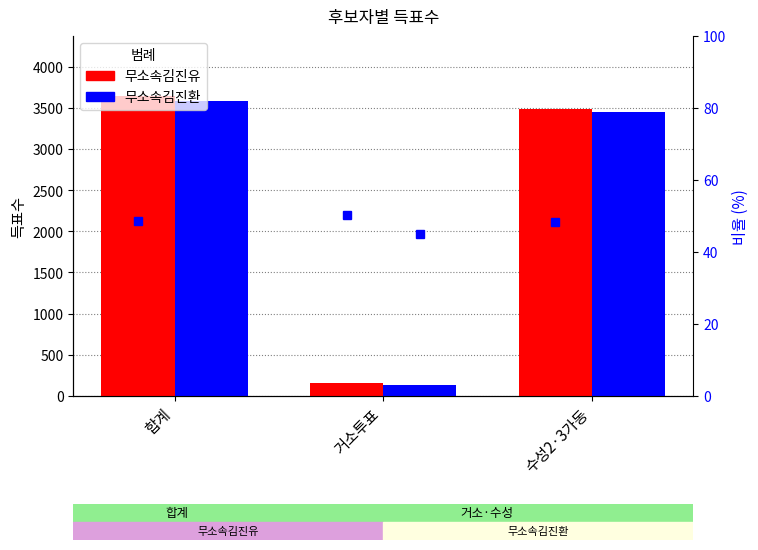

What are all the series names shown in the legend?

무소속김진유, 무소속김진환, 무소속김진유 비율(%), 무소속김진환 비율(%)